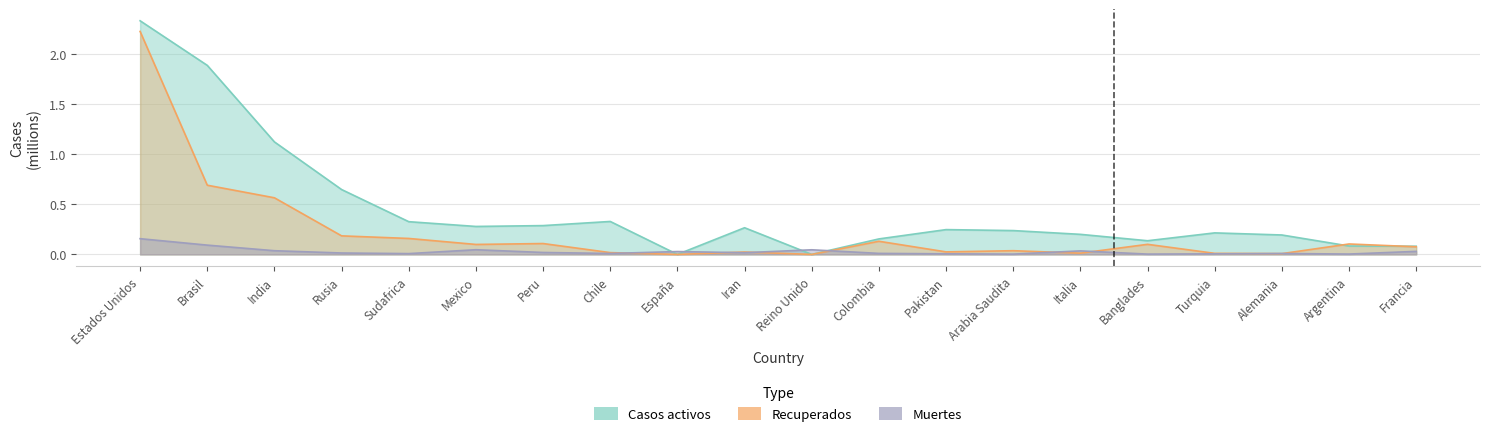

Reading right to left, what are all the values shown in this chart?

Casos activos: 0.1	0.1	0.2	0.2	0.1	0.2	0.2	0.2	0.2	0.0	0.3	0.0	0.3	0.3	0.3	0.3	0.6	1.1	1.9	2.3
Recuperados: 0.1	0.1	0.0	0.0	0.1	0.0	0.0	0.0	0.1	0.0	0.0	0.0	0.0	0.1	0.1	0.2	0.2	0.6	0.7	2.2
Muertes: 0.0	0.0	0.0	0.0	0.0	0.0	0.0	0.0	0.0	0.0	0.0	0.0	0.0	0.0	0.0	0.0	0.0	0.0	0.1	0.2